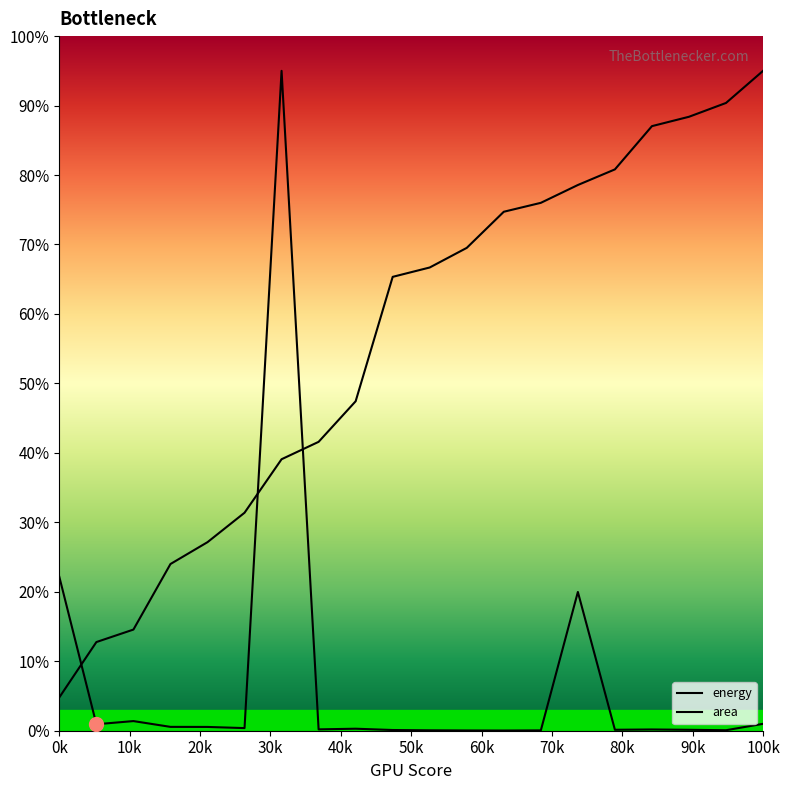

How many lines are shown in the chart?

2